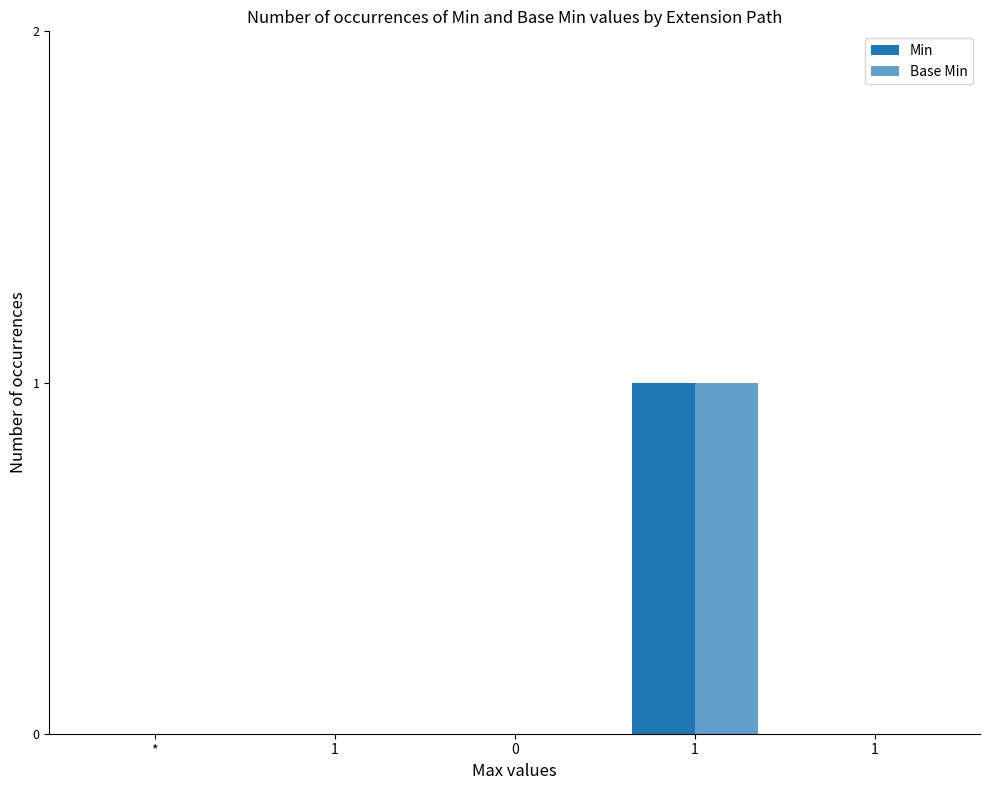

How many groups of bars are there?

5